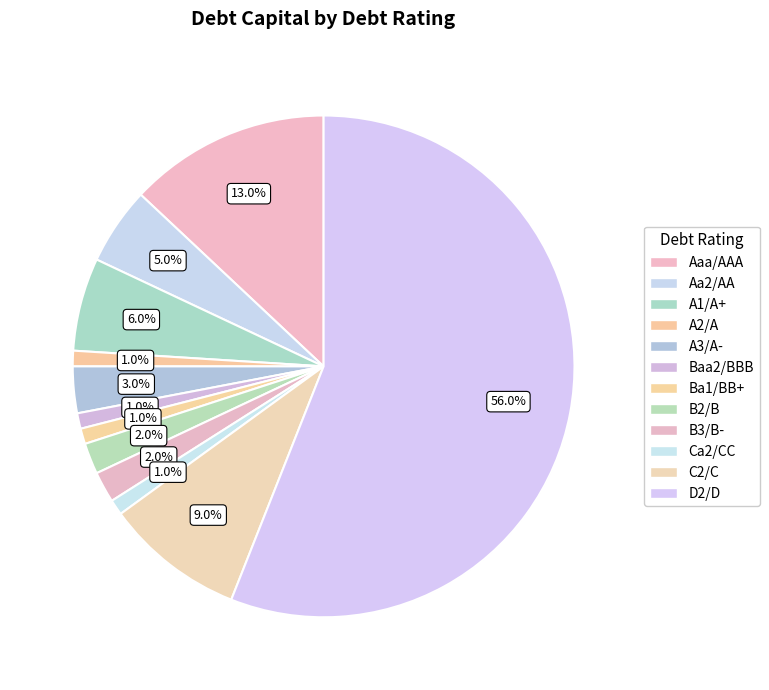

Combined, do D2/D and Aaa/AAA account for over 50%?

Yes